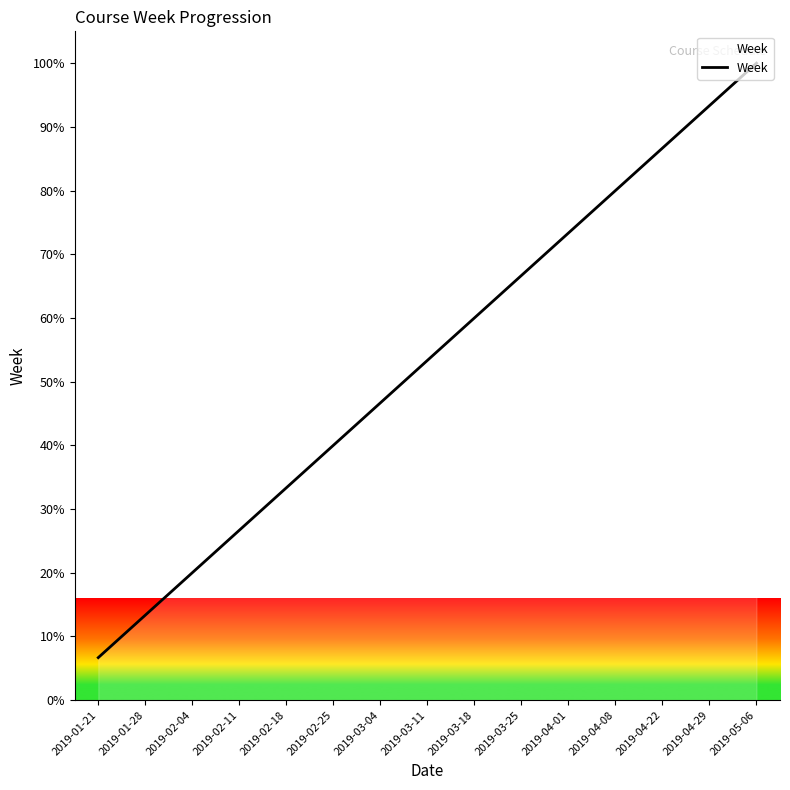

Rank the categories by value from lowest to highest.

2019-01-21, 2019-01-28, 2019-02-04, 2019-02-11, 2019-02-18, 2019-02-25, 2019-03-04, 2019-03-11, 2019-03-18, 2019-03-25, 2019-04-01, 2019-04-08, 2019-04-22, 2019-04-29, 2019-05-06